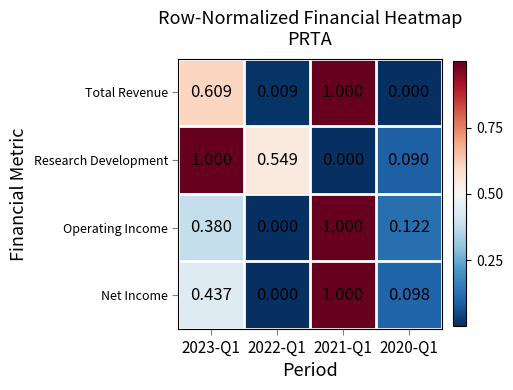

How many categories are shown in the chart?

4